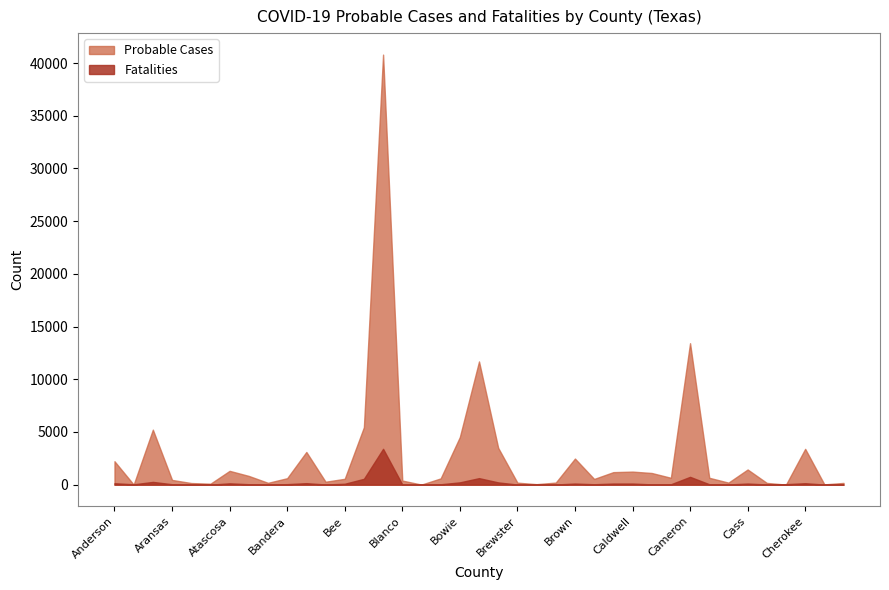

What are all the series names shown in the legend?

Probable Cases, Fatalities